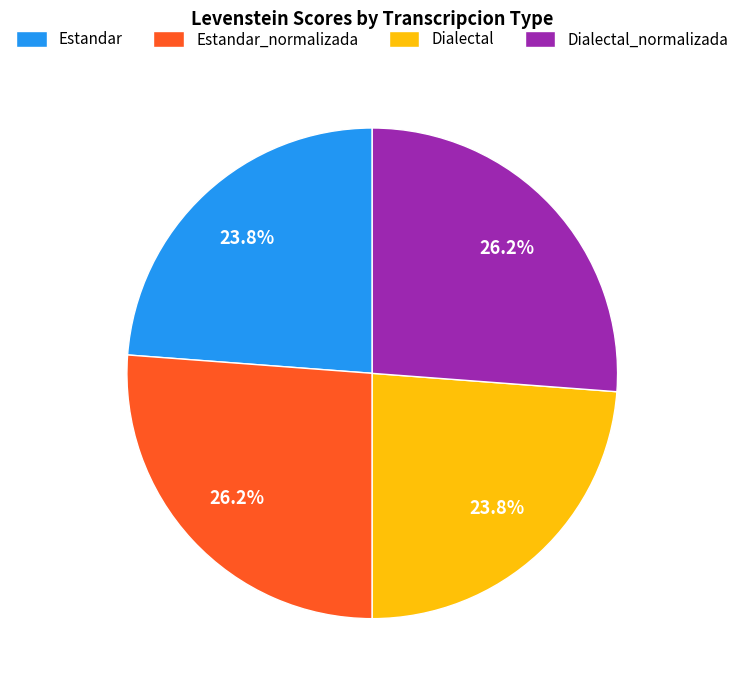

What percentage is the Dialectal_normalizada slice, to the nearest percent?

26%